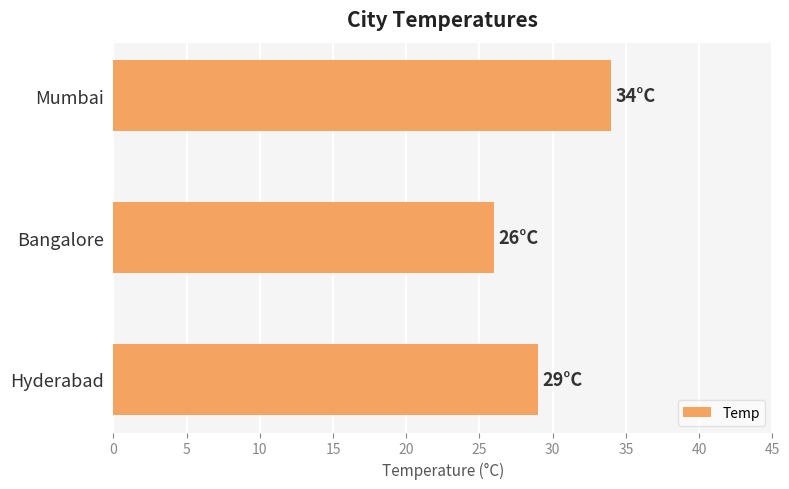

At which label is the value closest to 30?

Hyderabad